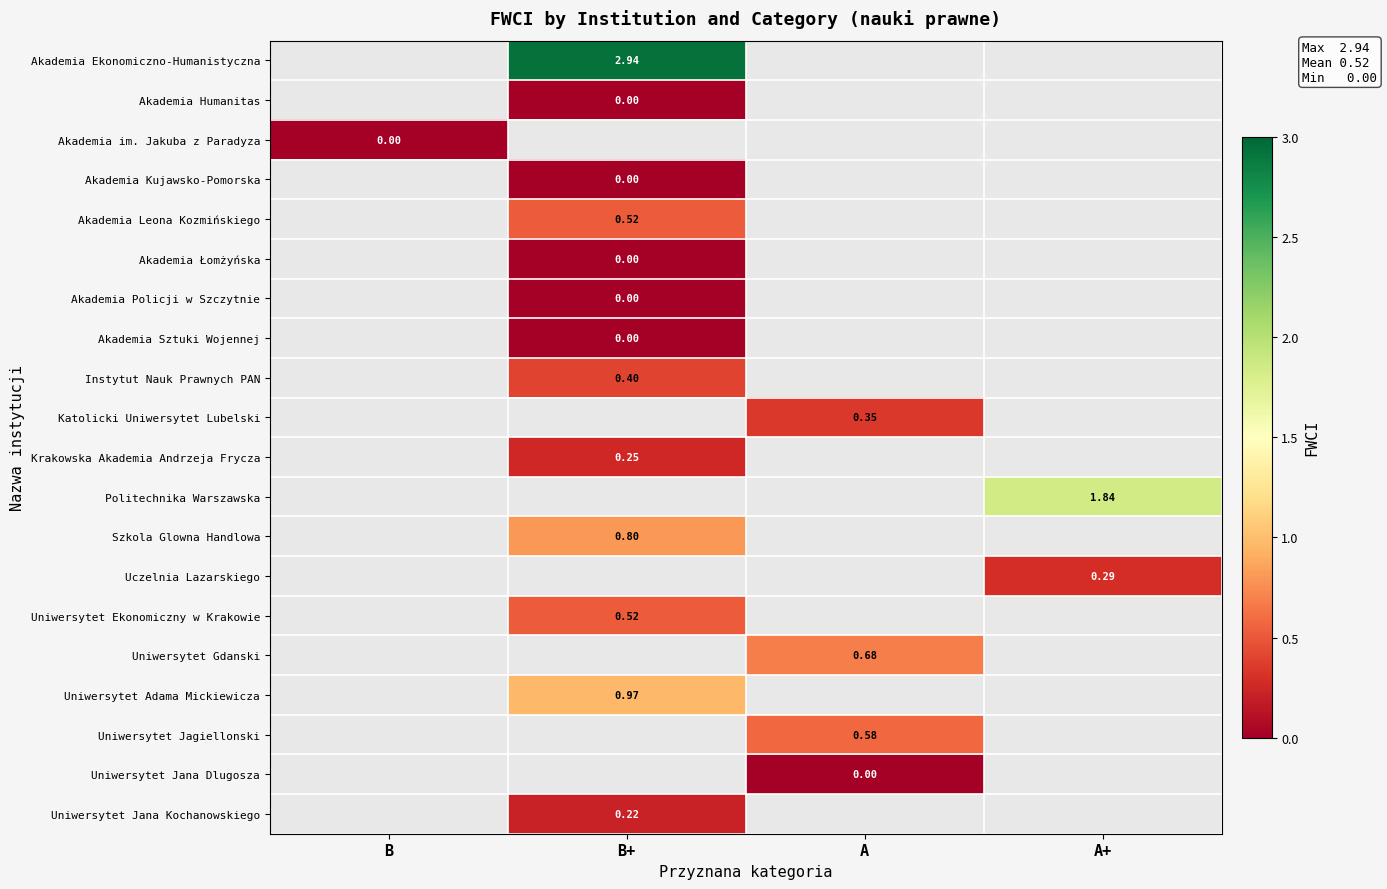

How many data points in Uniwersytet Jagiellonski are above 0?

1